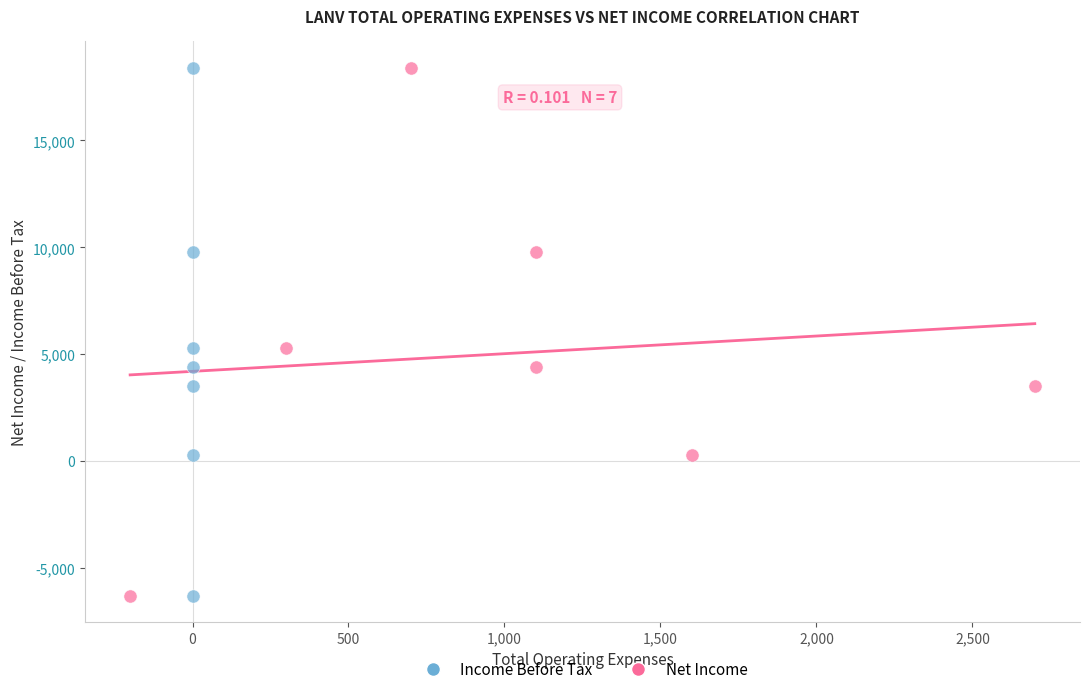

What are all the series names shown in the legend?

Income Before Tax, Net Income